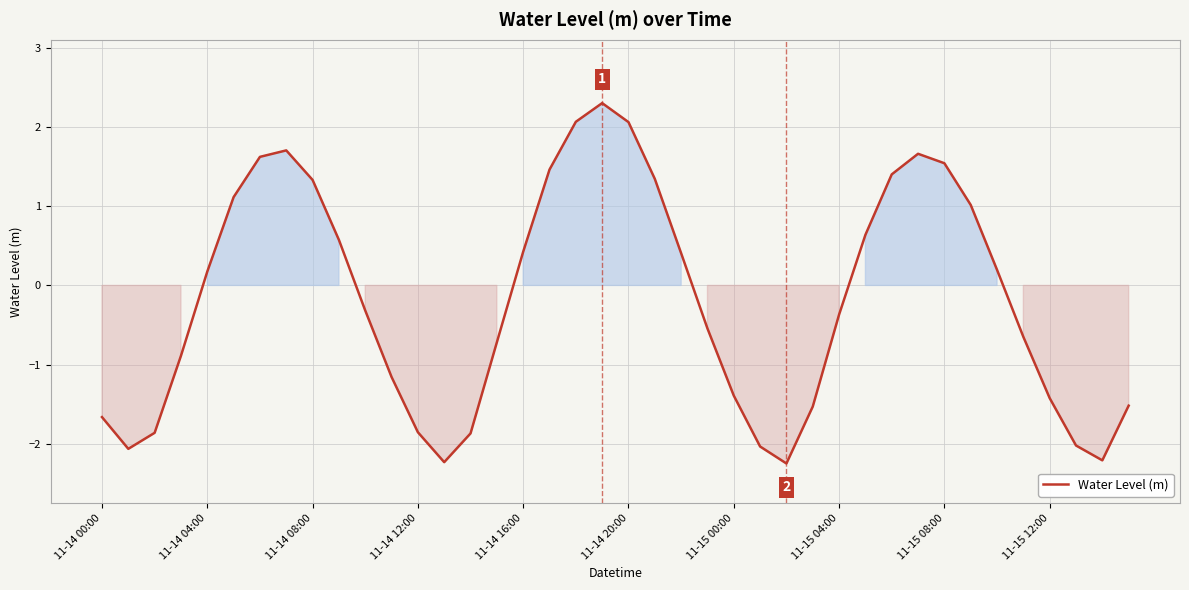

What is the minimum value shown in the chart?

-2.2